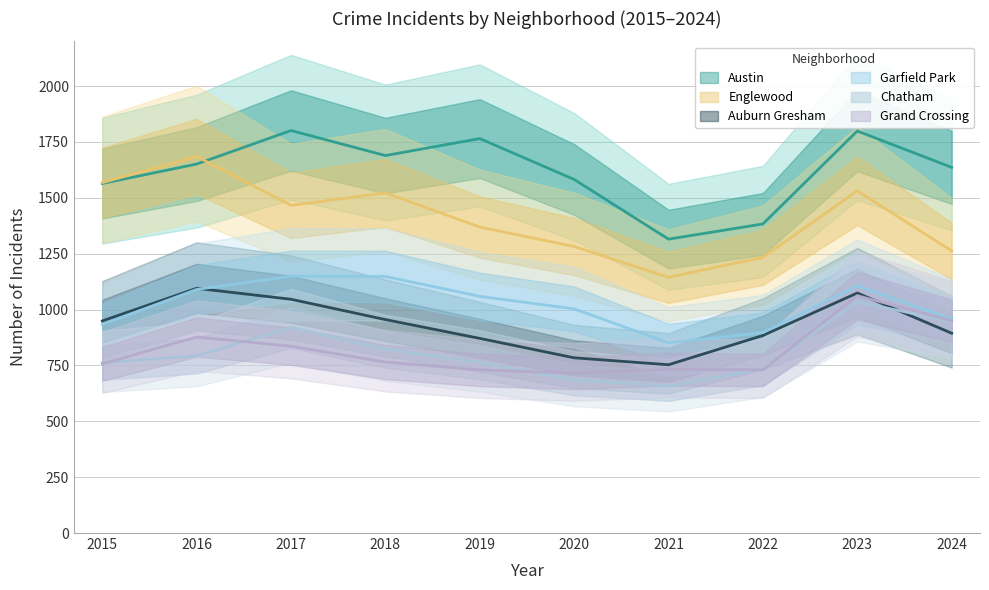

Count the number of data series in this chart.

6